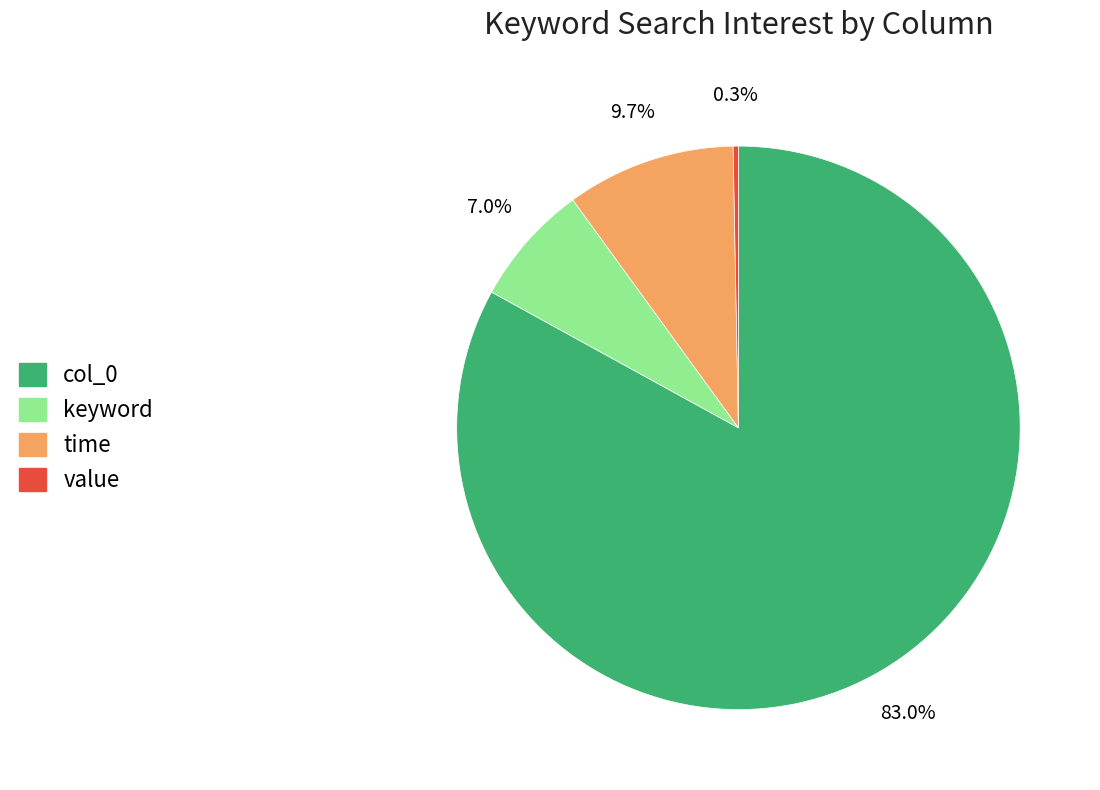

Does any single category account for the majority?

Yes